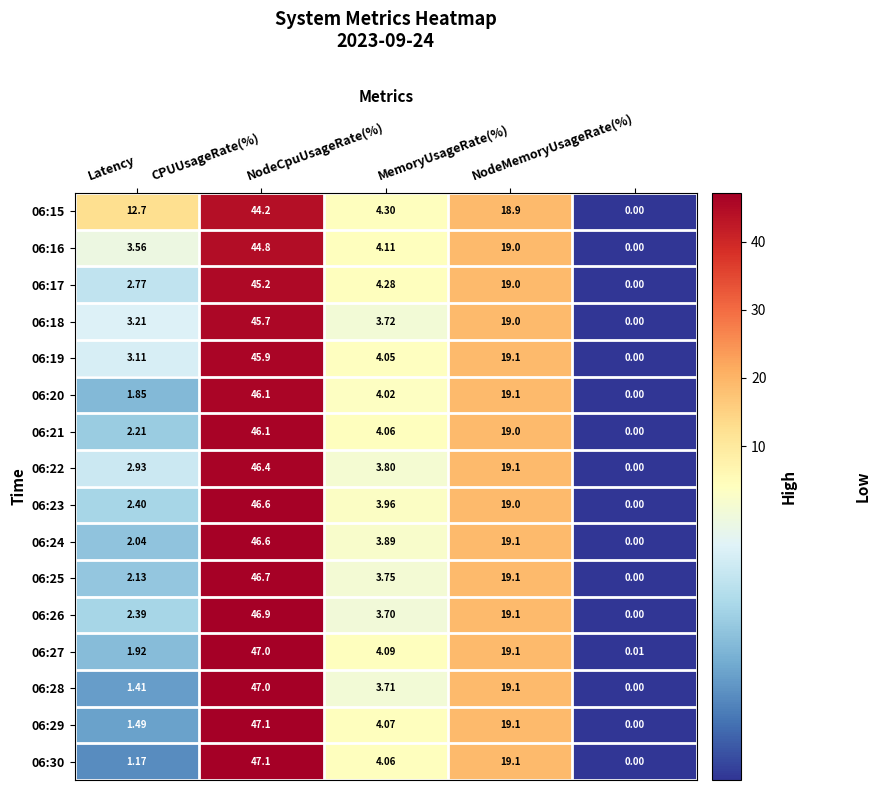

At how many categories does at least one series exceed 37?

1